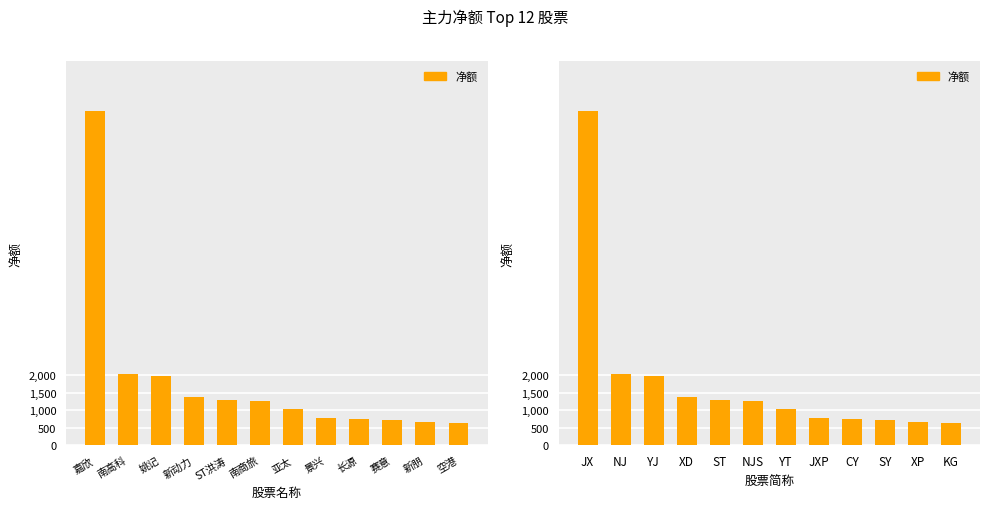

Which label corresponds to the smallest value in the chart?

KG